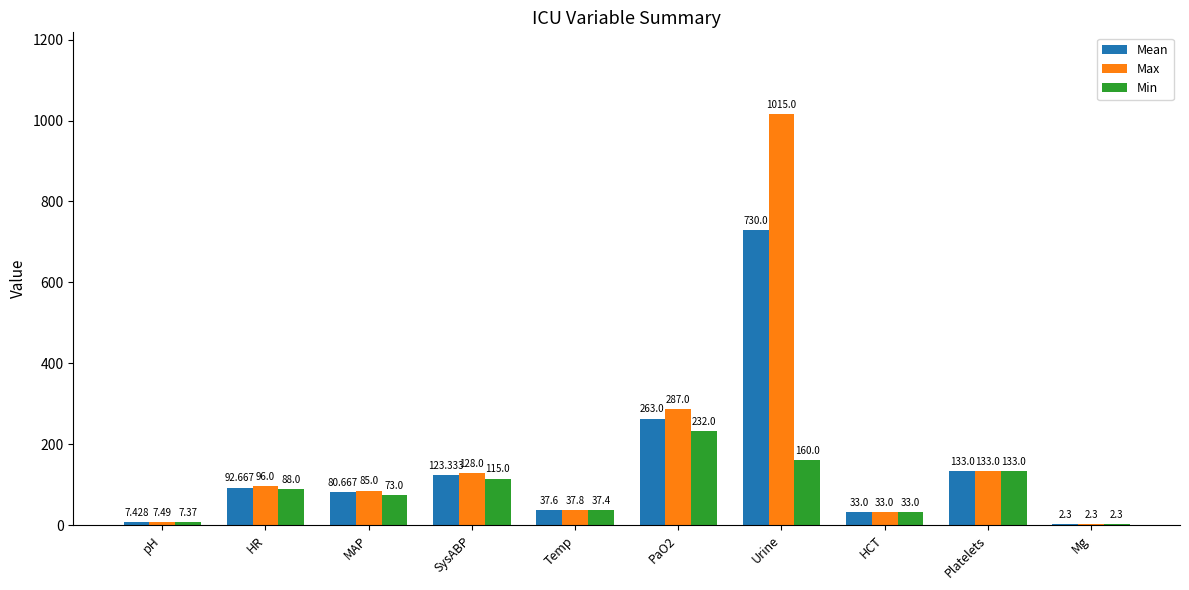

At which category is the sum across all series the highest?

Urine